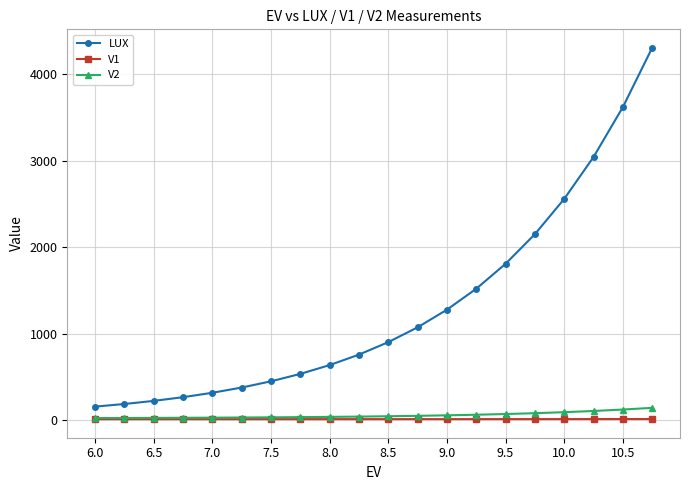

What is the greatest value displayed?

4305.4